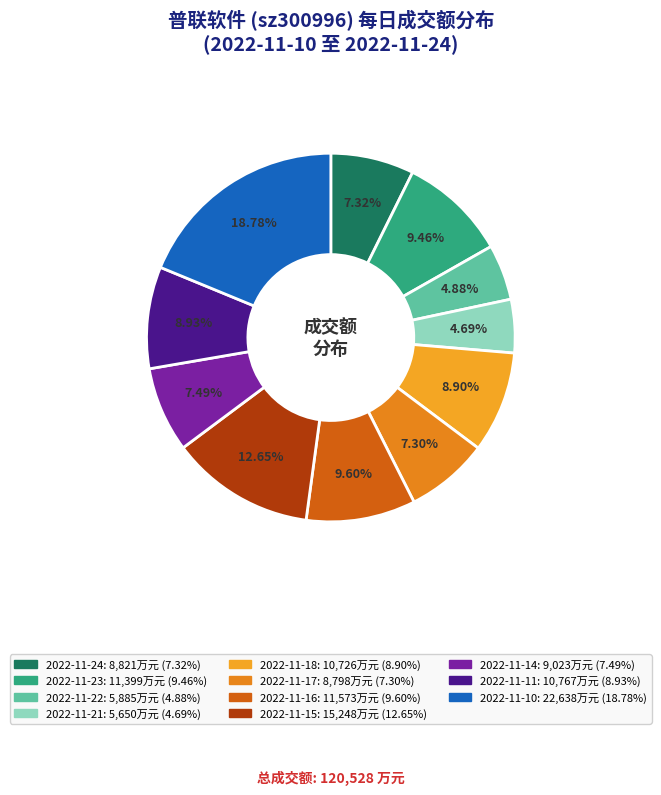

To the nearest percent, what is the difference between the largest and smallest slice percentages?

14%